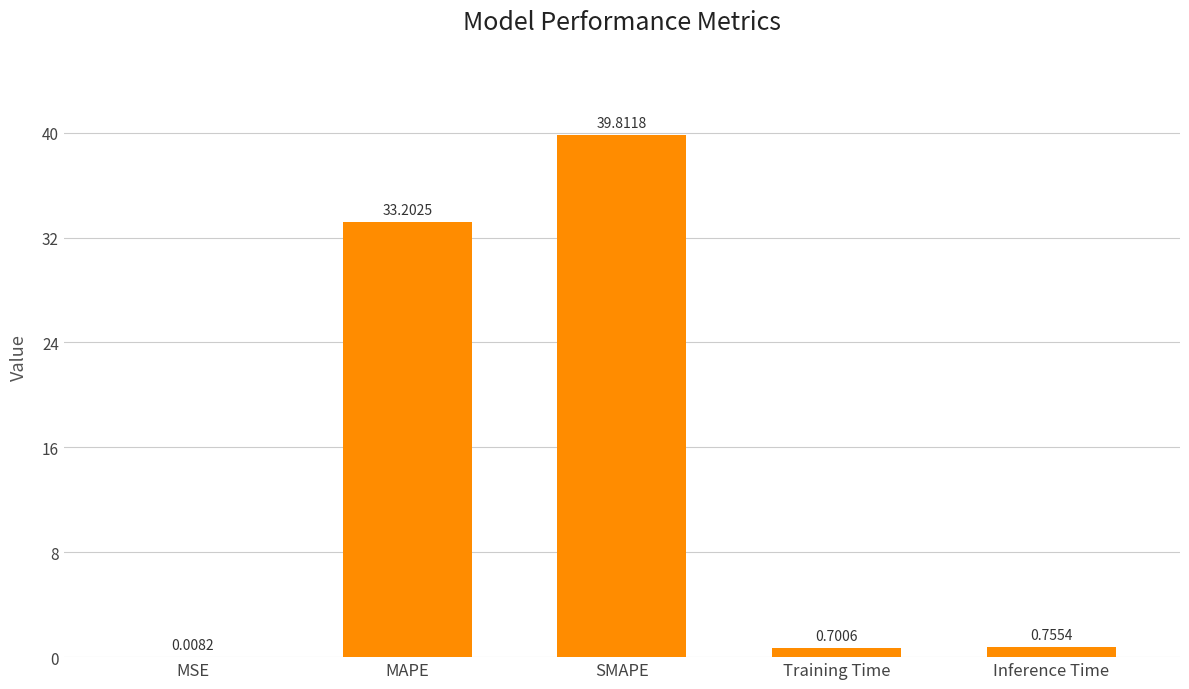

At which label is the value closest to 19?

MAPE